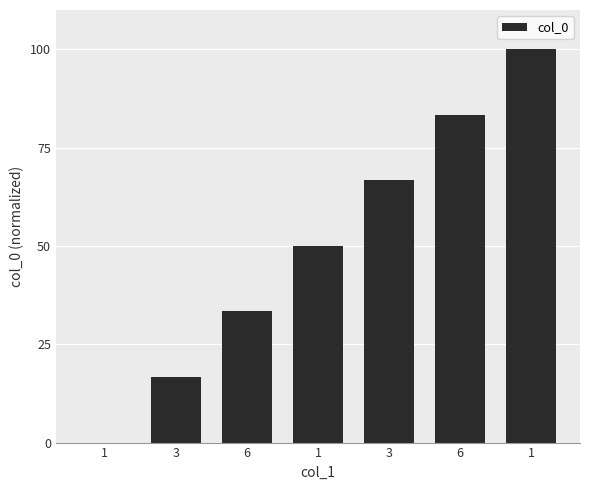

Are the bars horizontal?

No